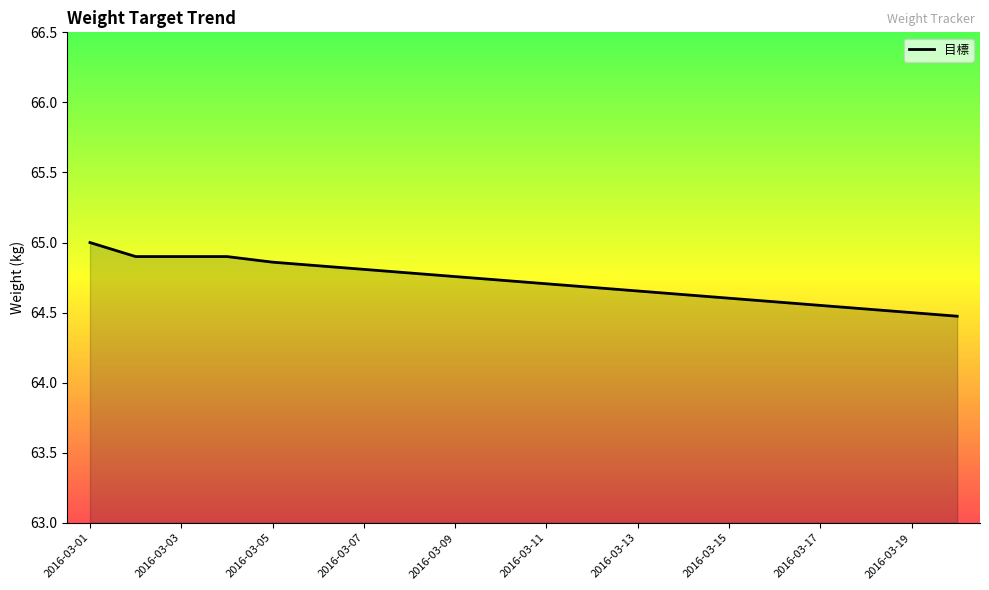

Reading left to right, list all the values displayed in this chart.

2016-03-01=65.0	2016-03-02=64.9	2016-03-03=64.9	2016-03-04=64.9	2016-03-05=64.9	2016-03-06=64.8	2016-03-07=64.8	2016-03-08=64.8	2016-03-09=64.8	2016-03-10=64.7	2016-03-11=64.7	2016-03-12=64.7	2016-03-13=64.7	2016-03-14=64.6	2016-03-15=64.6	2016-03-16=64.6	2016-03-17=64.6	2016-03-18=64.5	2016-03-19=64.5	2016-03-20=64.5